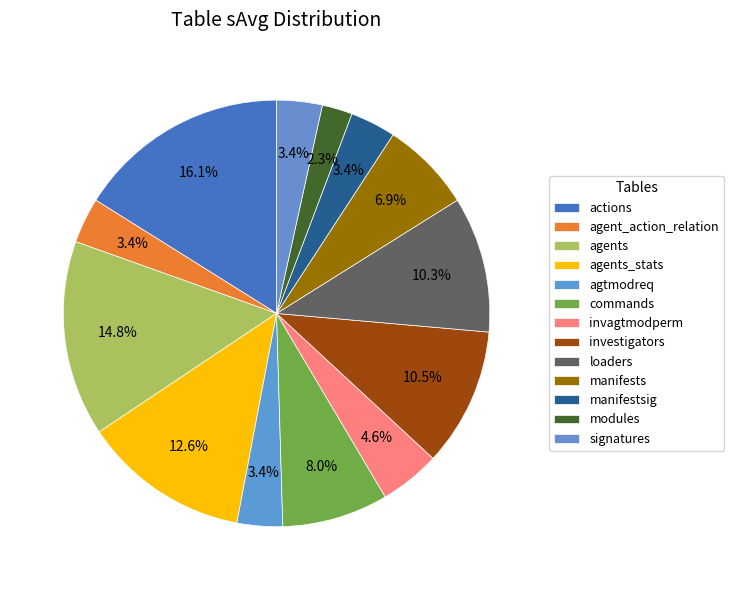

Is there any slice that represents more than half of the pie?

No